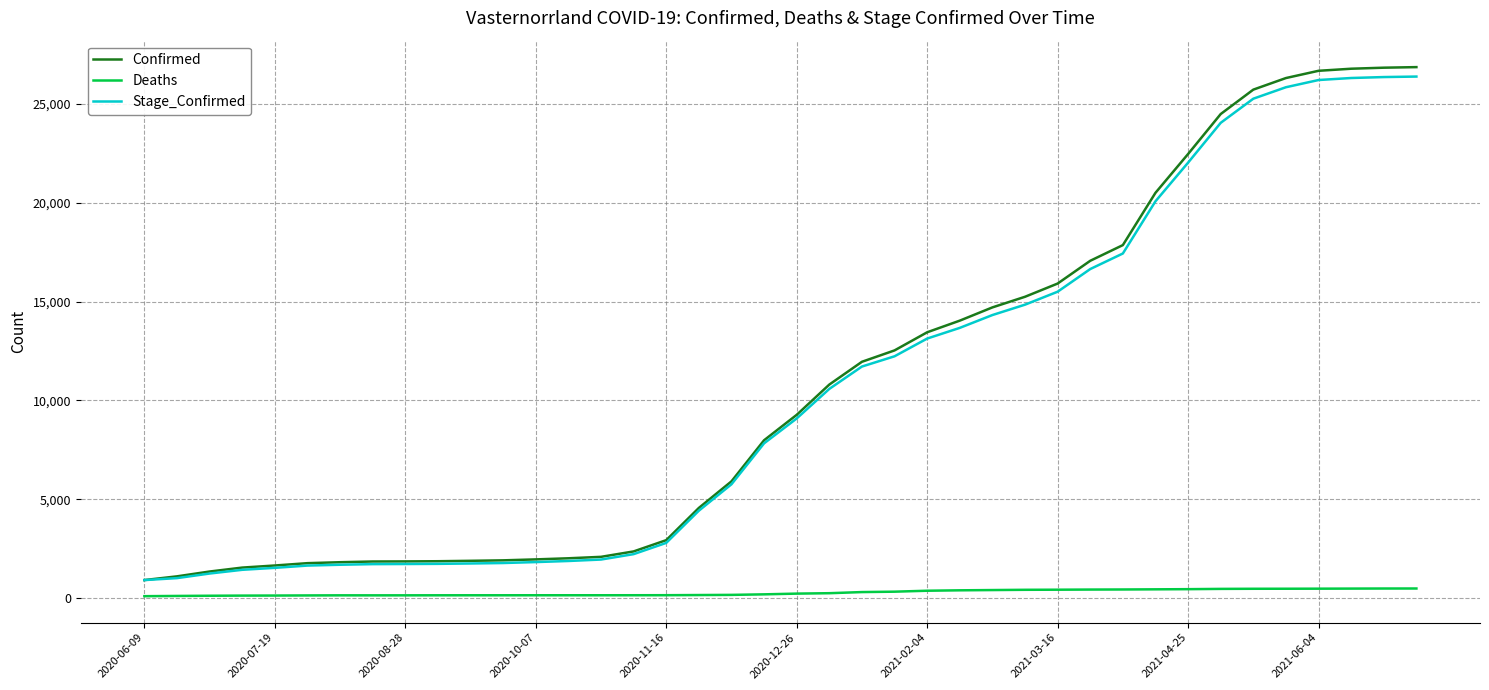

Which series has the widest spread of values?

Confirmed